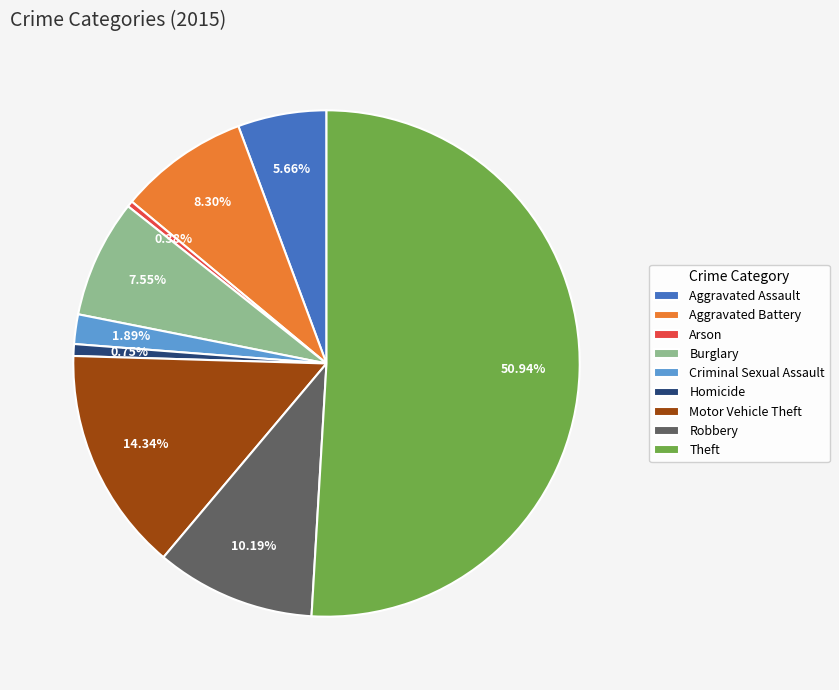

True or false: Motor Vehicle Theft accounts for 29% of the total.

False